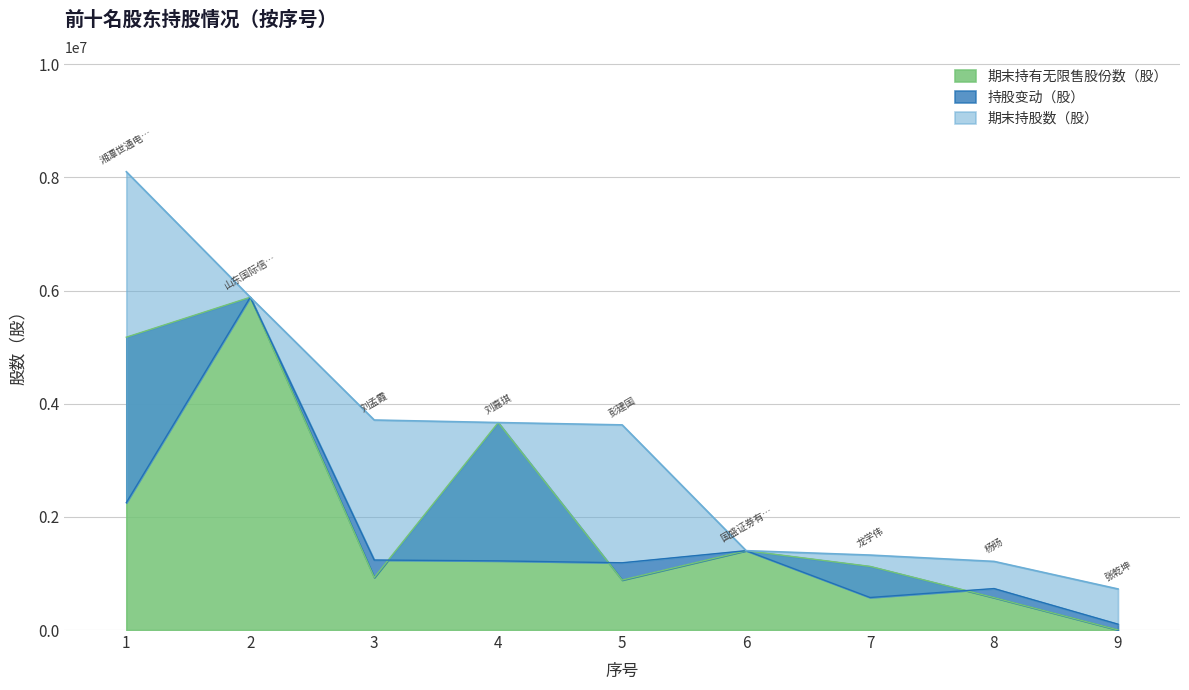

What is the maximum value for 期末持股数（股）?

8101500